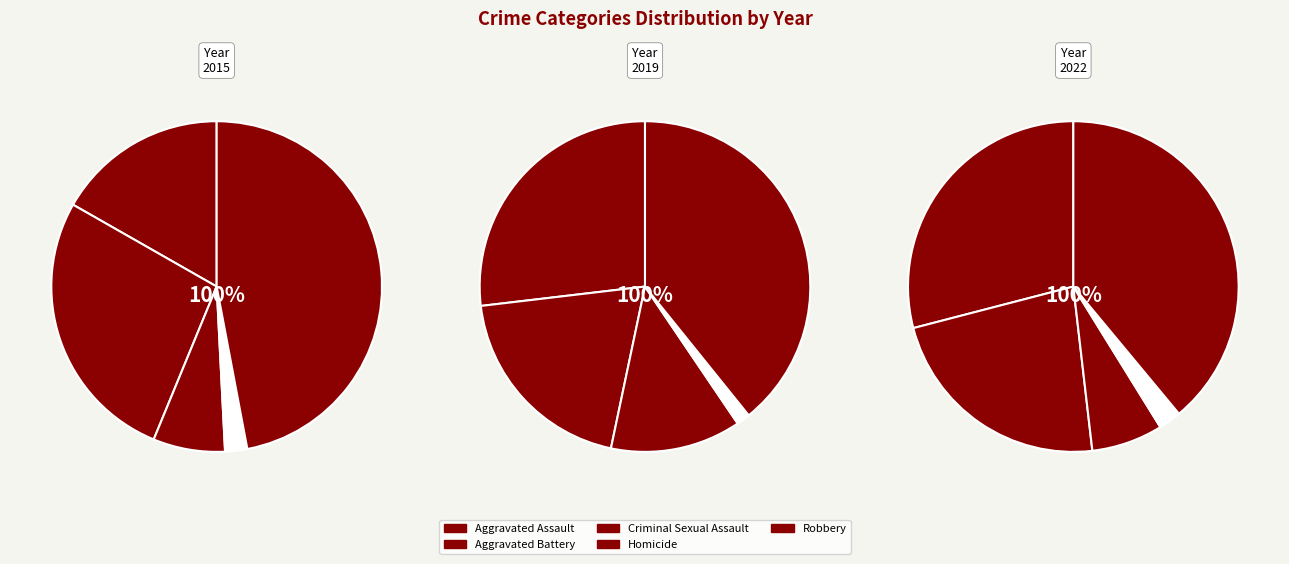

Rank the series by their average value, from highest to lowest.

2022, 2019, 2015